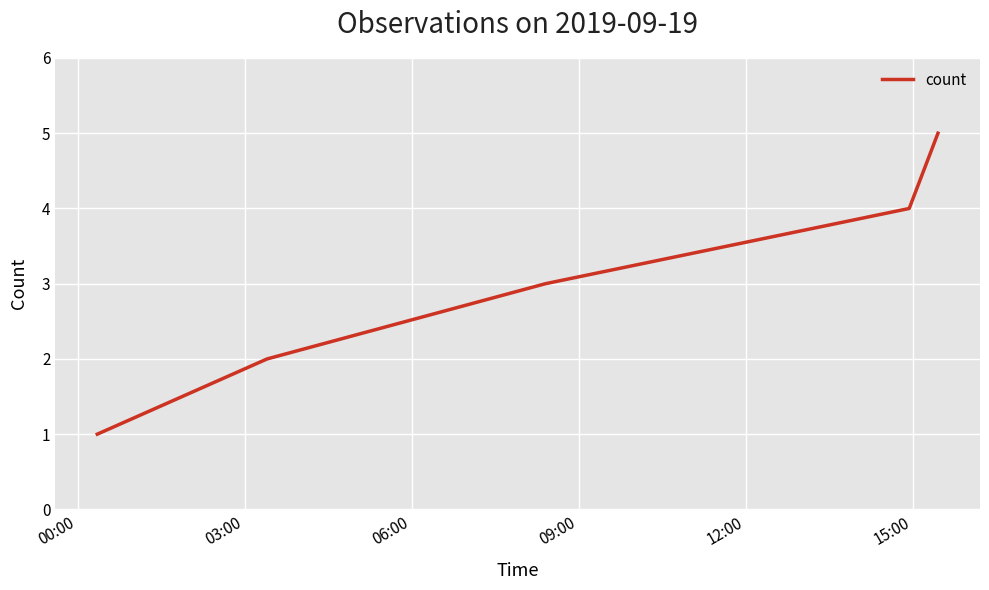

How many lines are shown in the chart?

1